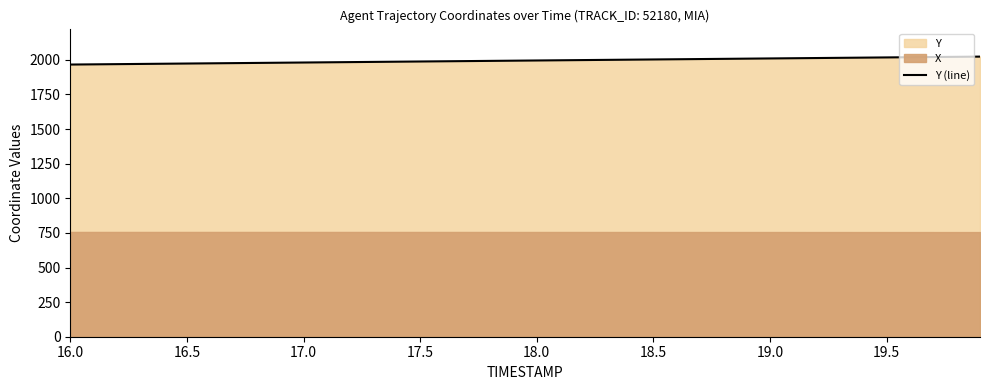

What is the maximum value shown in the chart?

2023.6